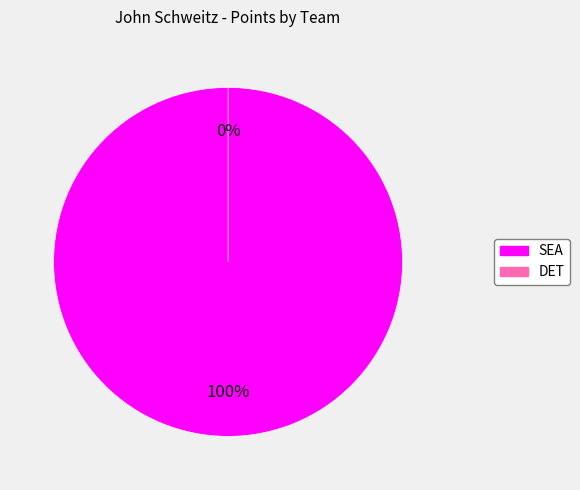

Does any single category account for the majority?

Yes